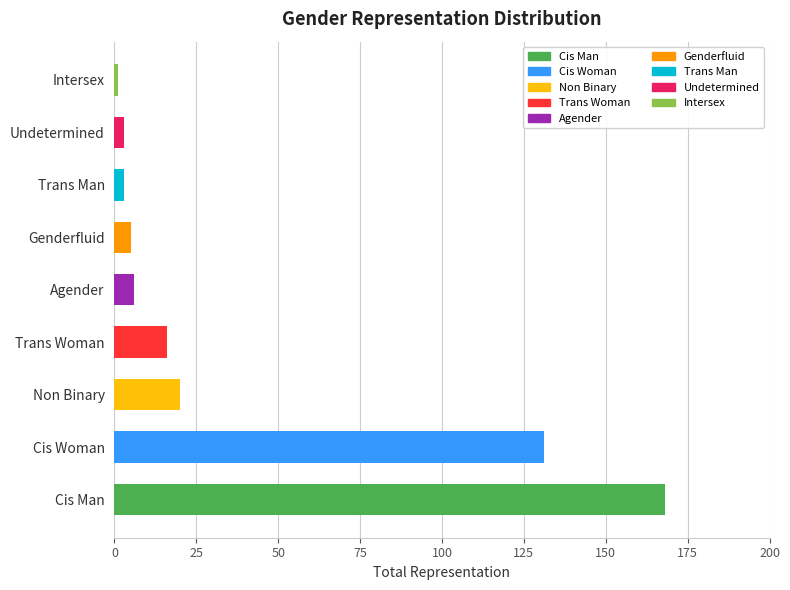

What is the change in value from Cis Man to Genderfluid?

-163